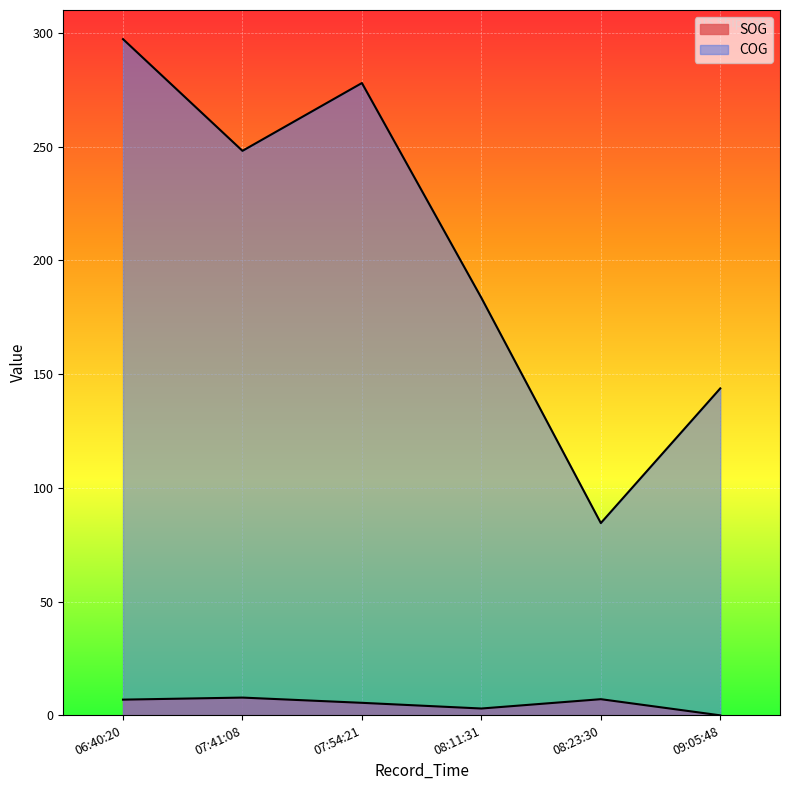

How many lines are shown in the chart?

2